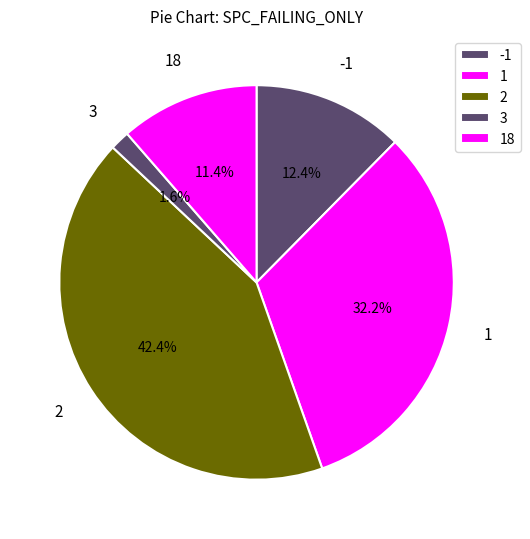

How many slices are in this pie chart?

5